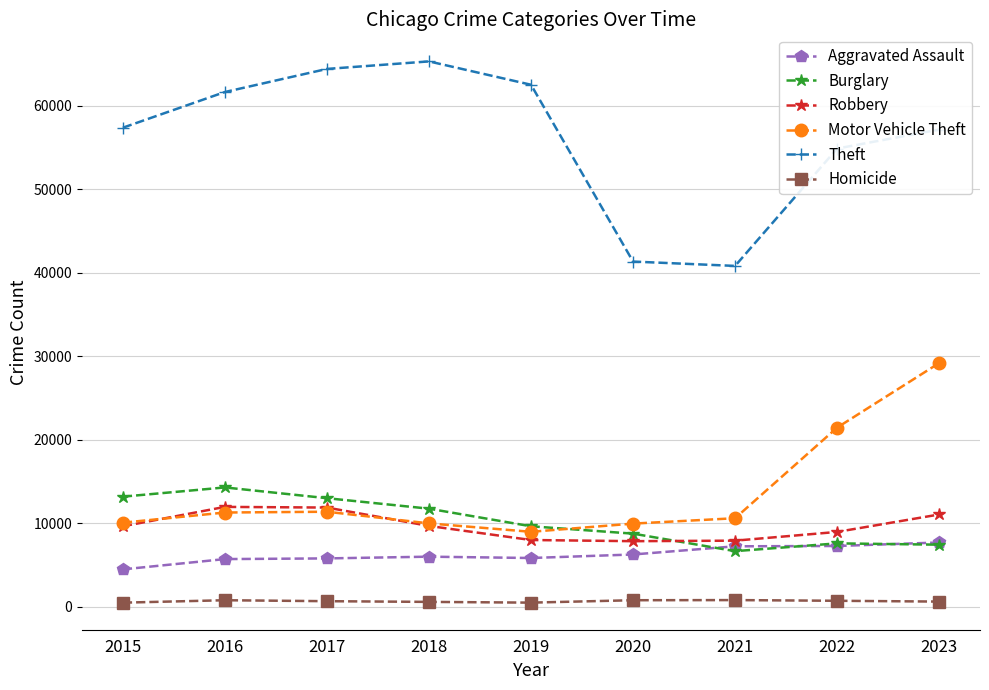

What is the difference between the highest and lowest values at 2018?

64700